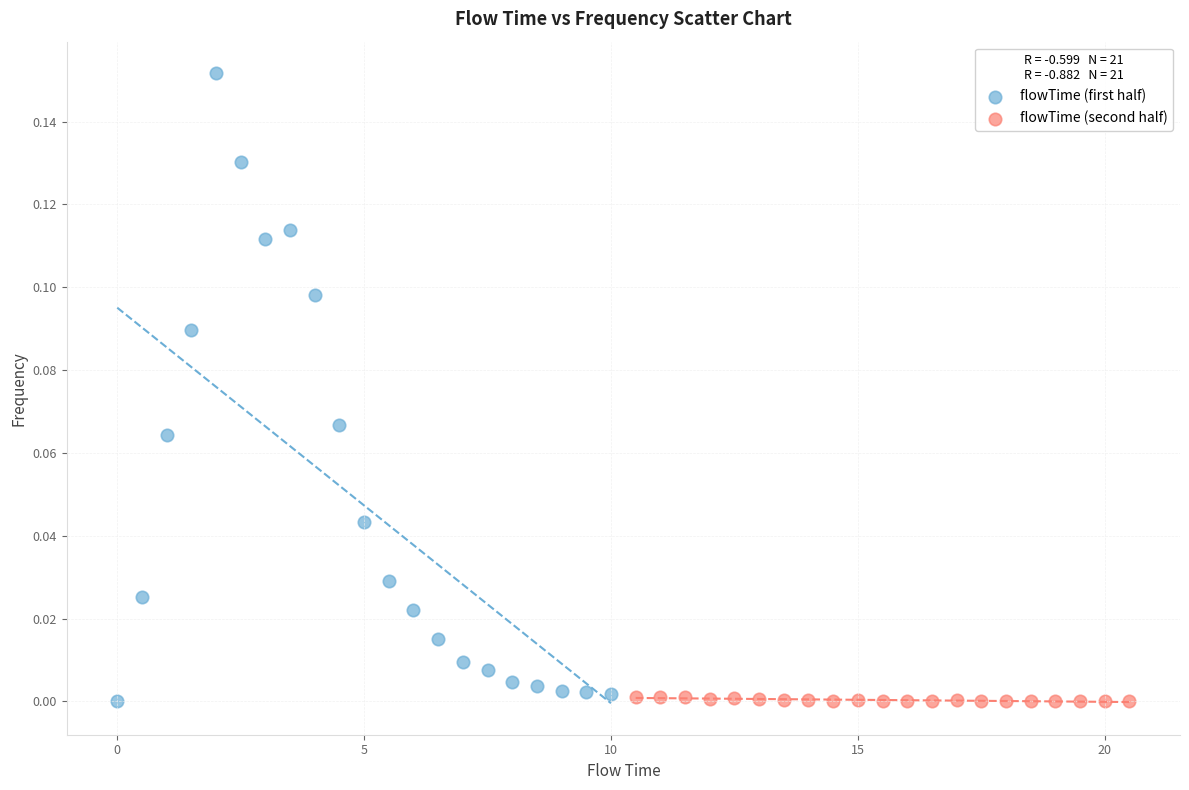

Which series contains the highest Y value?

flowTime (first half)